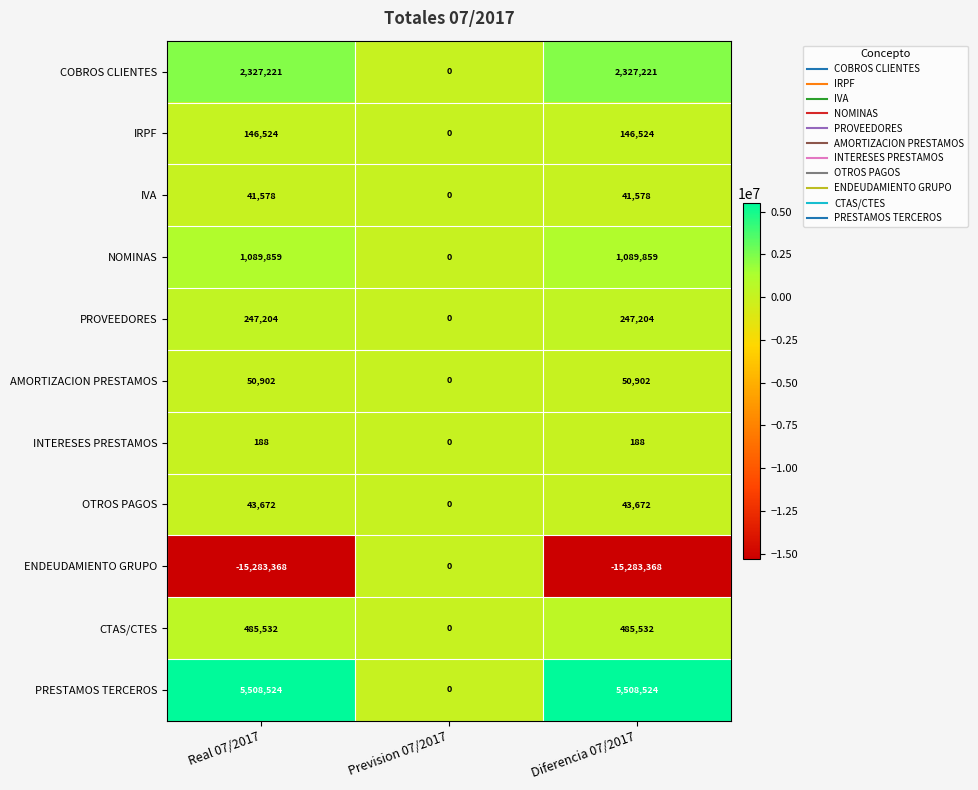

Rank the series by their maximum value, from highest to lowest.

PRESTAMOS TERCEROS, COBROS CLIENTES, NOMINAS, CTAS/CTES, PROVEEDORES, IRPF, AMORTIZACION PRESTAMOS, OTROS PAGOS, IVA, INTERESES PRESTAMOS, ENDEUDAMIENTO GRUPO